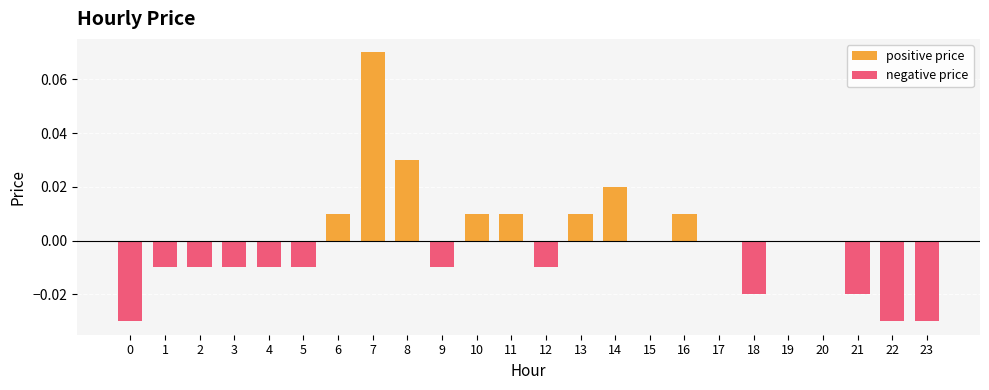

How many bars are there in total?

48